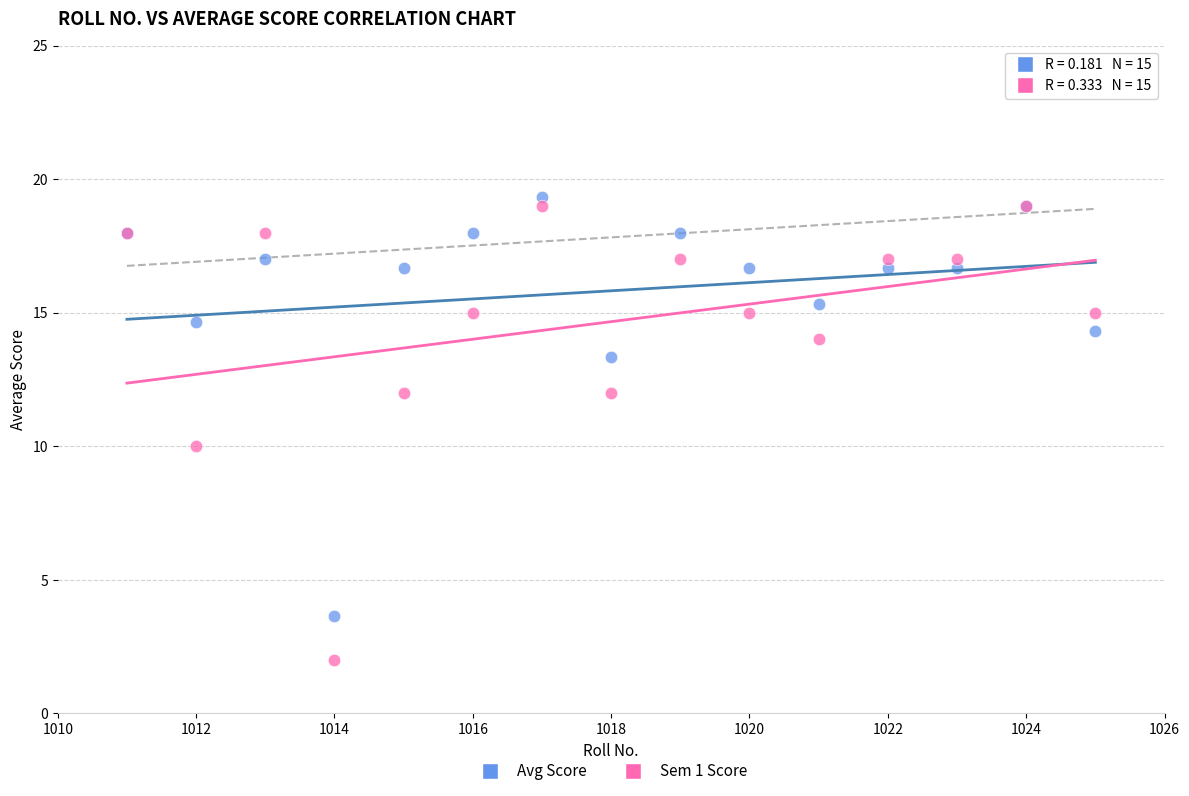

Which series reaches the maximum Y coordinate?

Avg Score